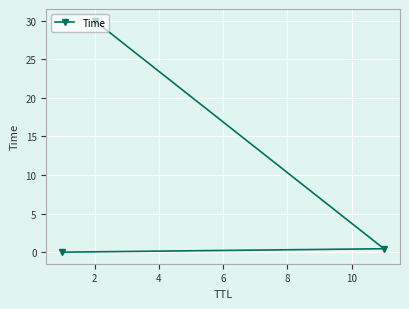

What is the value of the 2nd point from the left?

30.0